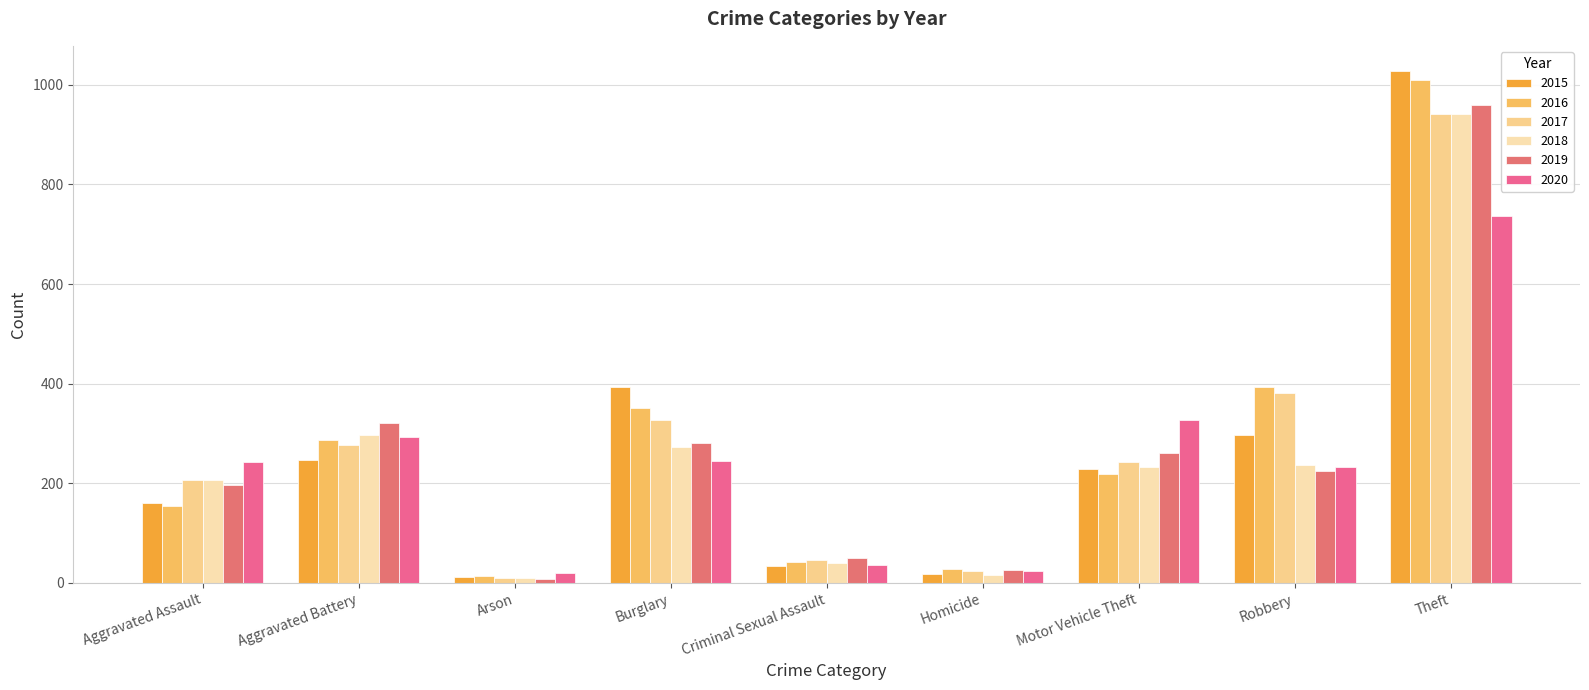

What position from the right is Criminal Sexual Assault?

5